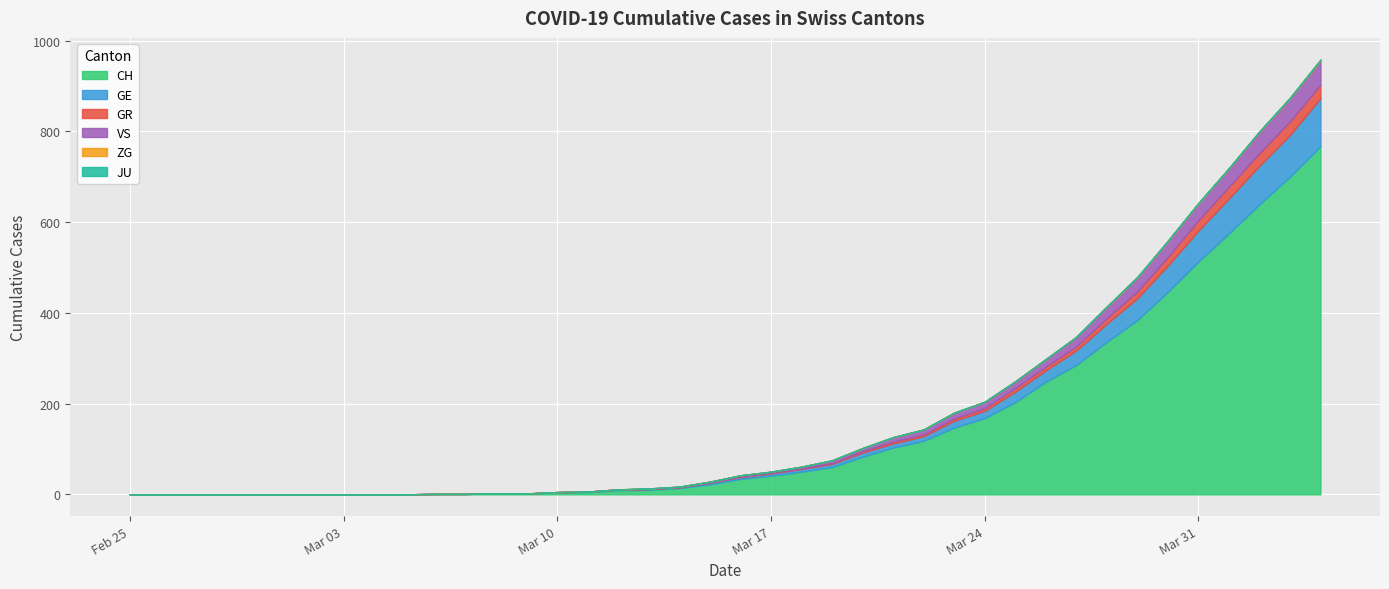

Which series has the largest range (max minus min)?

CH